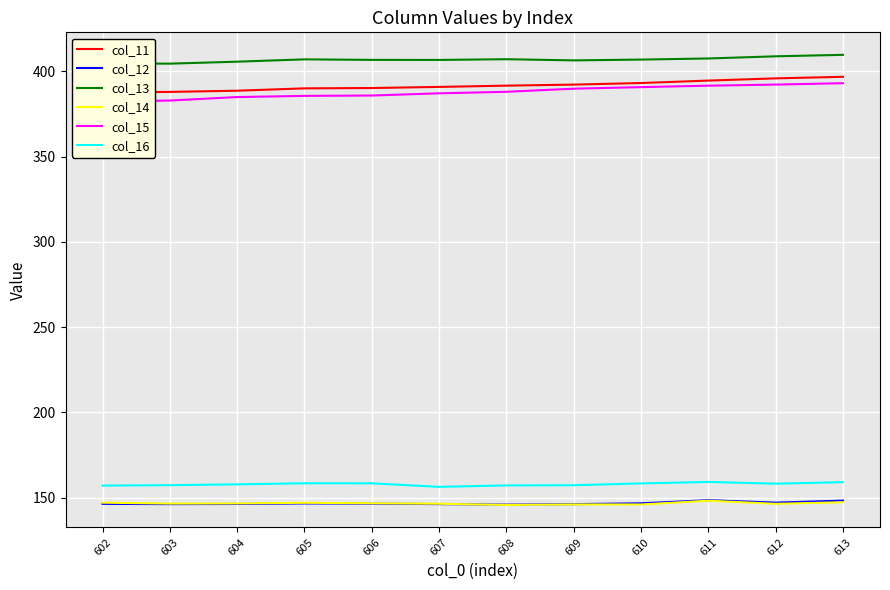

Which series has the largest range (max minus min)?

col_15